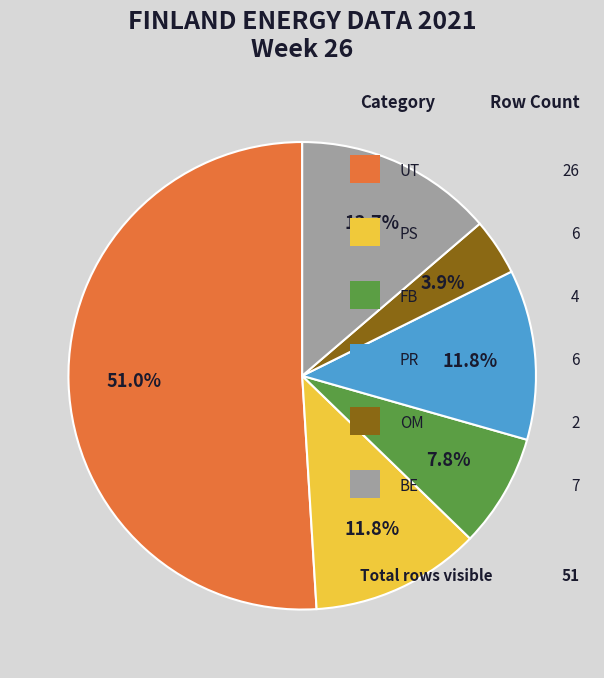

Is there a majority slice in this chart?

Yes